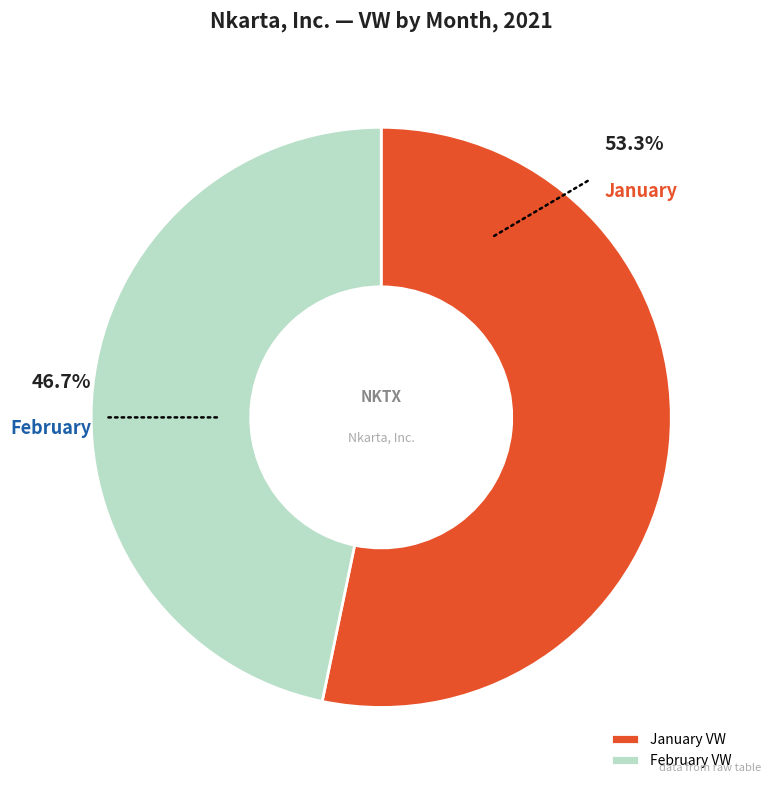

Approximately how many times larger is the value at February VW compared to January VW?

0.9